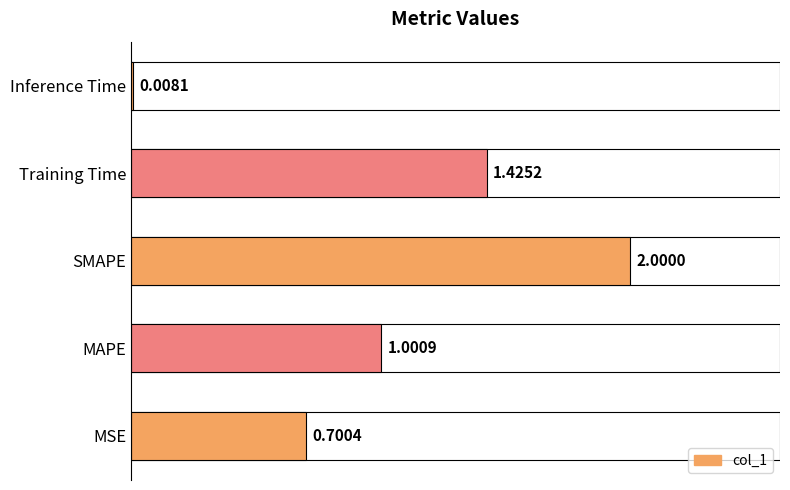

Does the chart contain any negative values?

No